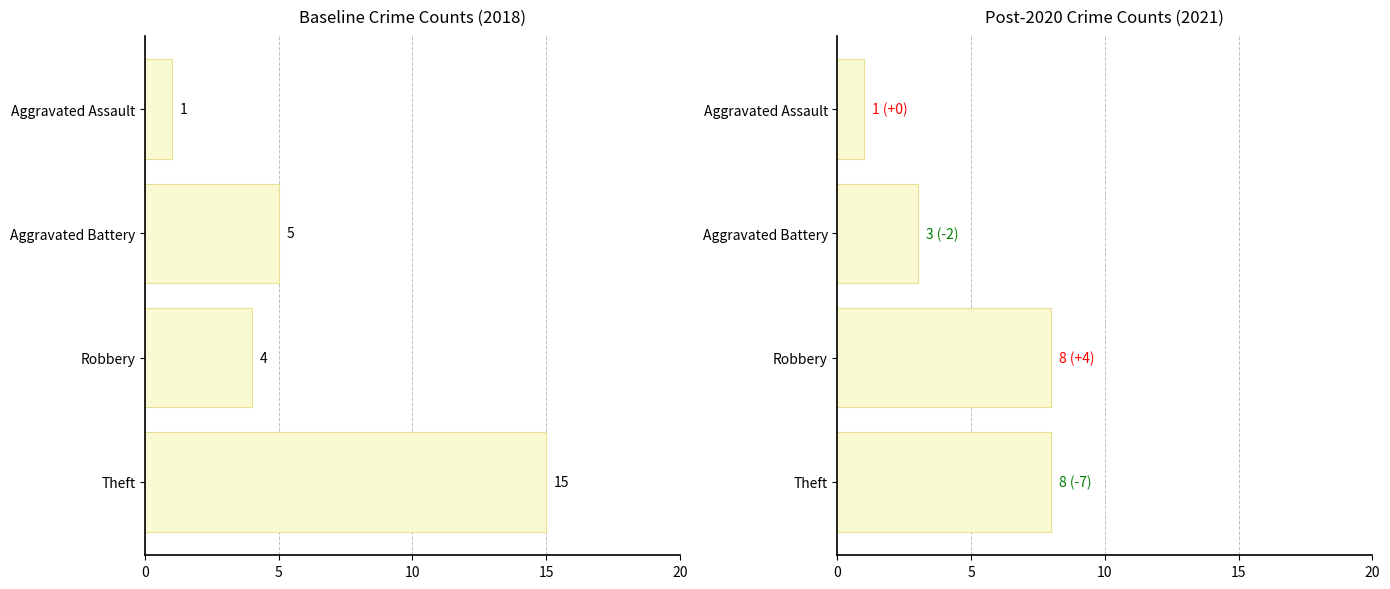

Are the bars horizontal?

Yes